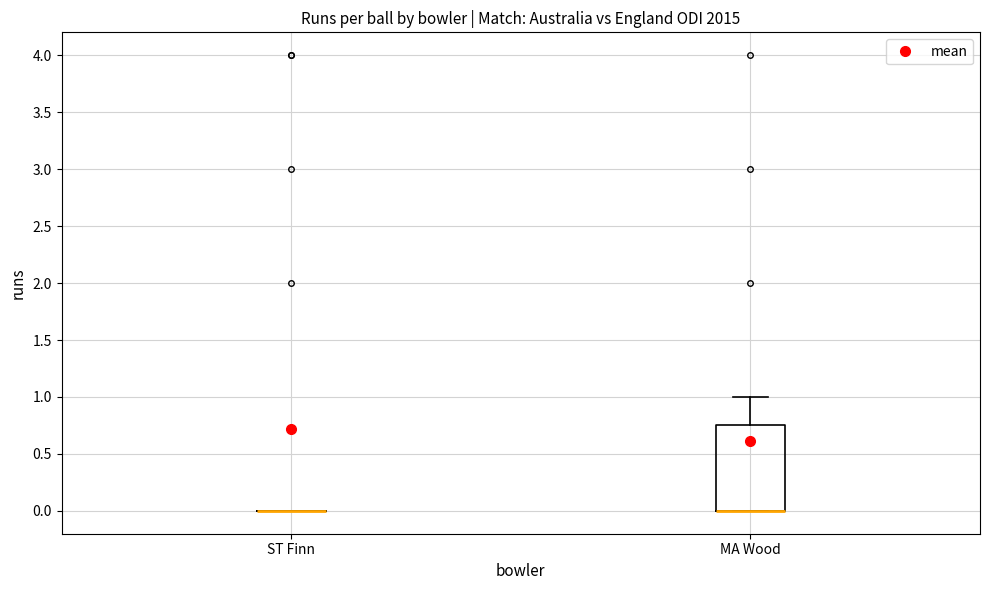

Reading left to right, read every box against the y-axis: the position of its median line, the range the box covers, and the ends of its whiskers. The values are not printed on the chart, so give them approximately, as read against the axis.

ST Finn: box collapsed to a line at 0.00, whiskers 0.00 to 0.00
MA Wood: median 0.00 (drawn on the box's lower edge), box 0.00 to 0.75, whiskers 0.00 to 1.00